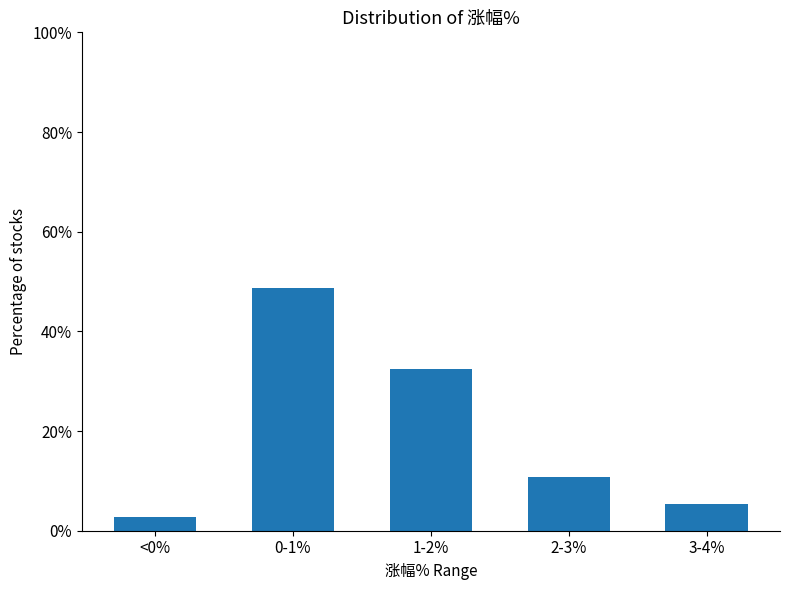

Reading left to right, extract all data points from this chart.

2.7	48.6	32.4	10.8	5.4